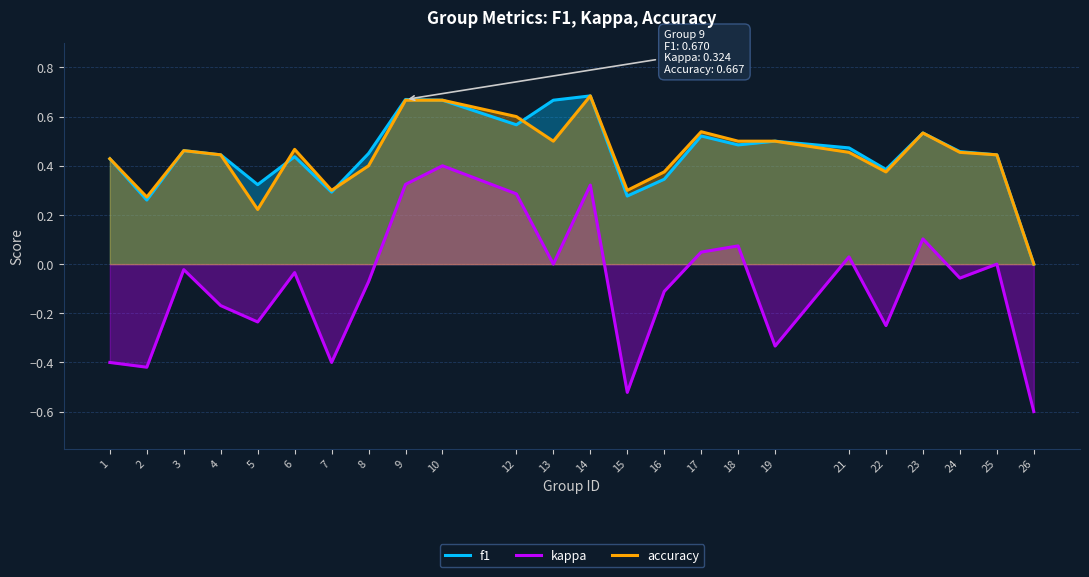

List the series in order of their peak value, lowest first.

kappa, f1, accuracy